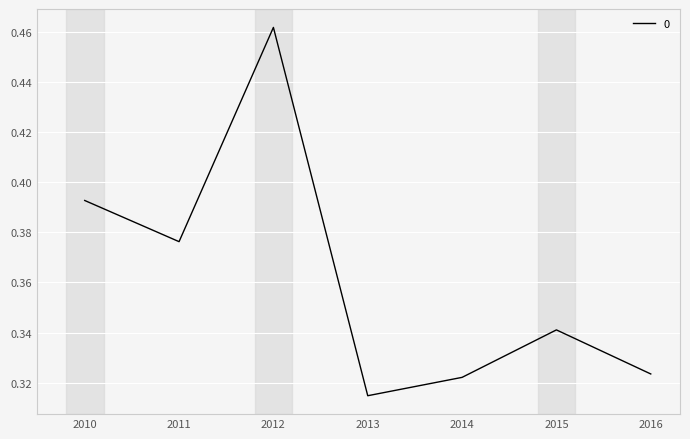

At which category does the data reach its first local peak?

2012